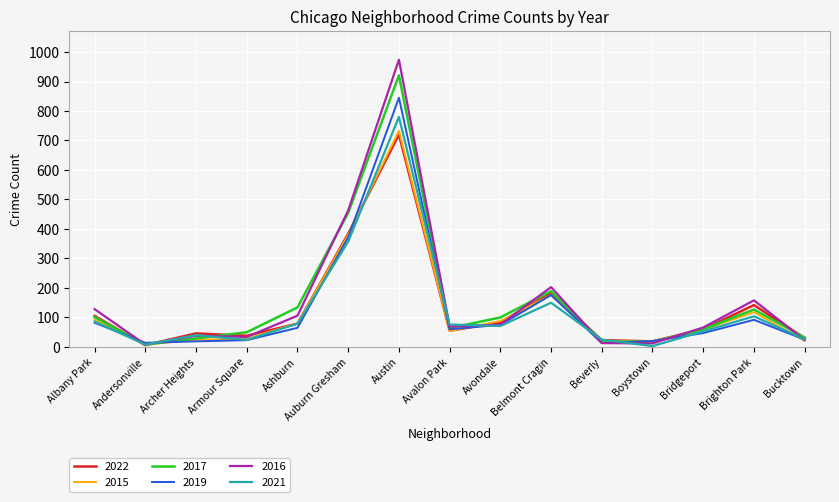

Is the value of 2019 at Austin greater than the value of 2017 at Belmont Cragin?

Yes